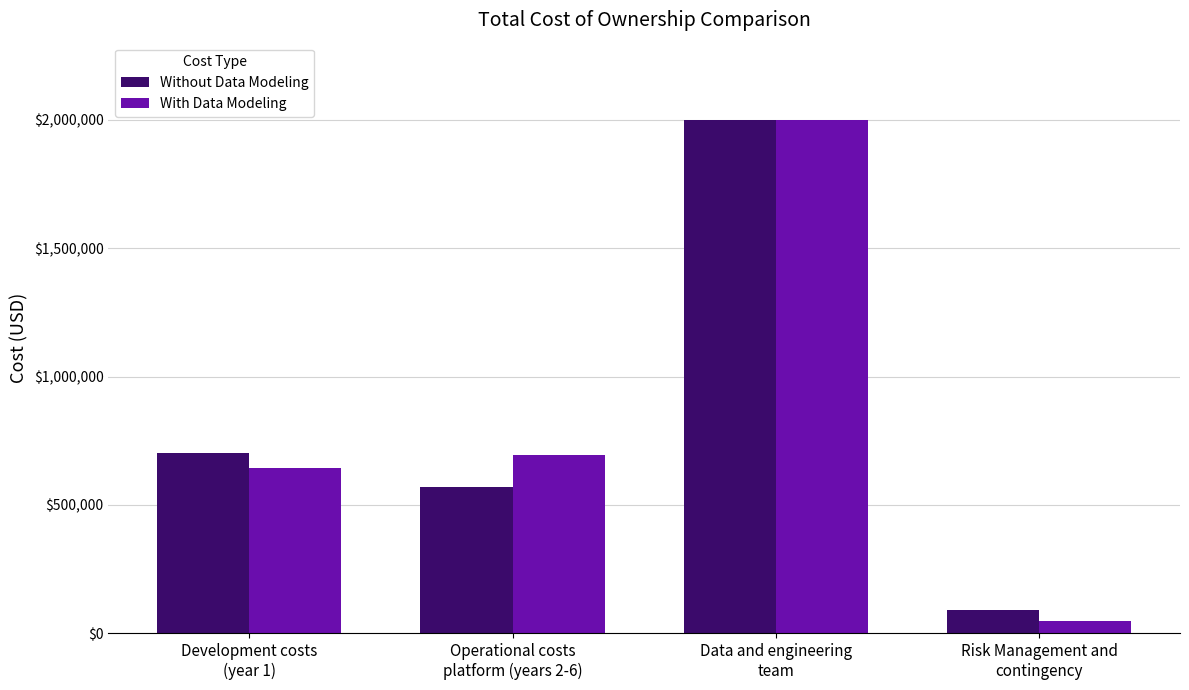

What is the difference between the second highest and minimum values in the With Data Modeling series?

643200